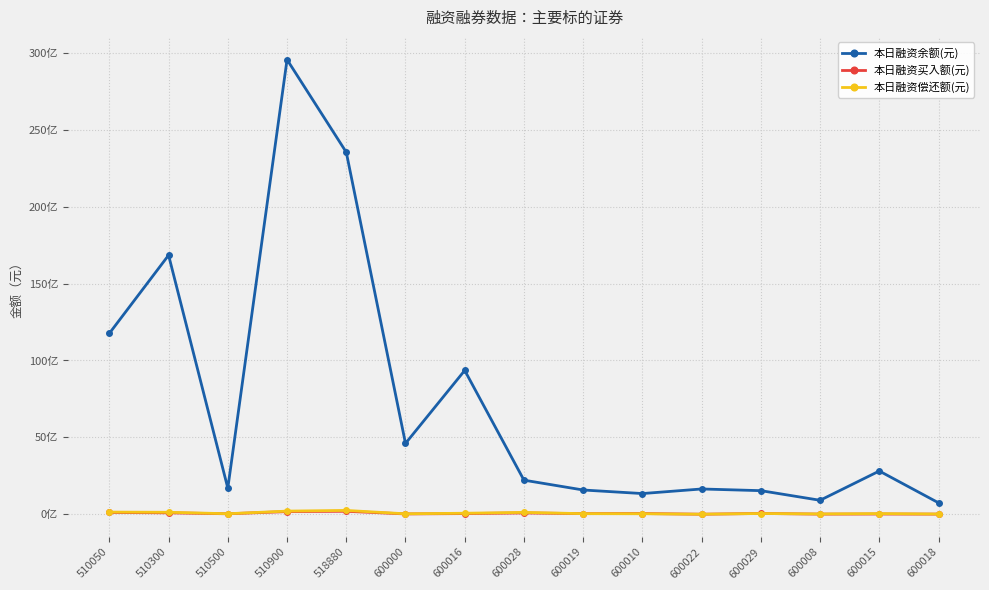

Reading left to right, transcribe all the data shown in this chart.

本日融资余额(元): 510050=11760508606	510300=16842059133	510500=1695530851	510900=29559795297	518880=23538262753	600000=4603602727	600016=9350583588	600028=2214936235	600019=1575069346	600010=1343881157	600022=1641938261	600029=1531897668	600008=906467638	600015=2809913911	600018=740737690
本日融资买入额(元): 510050=113331100	510300=90433078	510500=28846581	510900=171138610	518880=190806567	600000=19033356	600016=42247265	600028=82979849	600019=38264410	600010=46113292	600022=0	600029=50529176	600008=7046327	600015=13180997	600018=6698313
本日融资偿还额(元): 510050=138754210	510300=126965729	510500=32303948	510900=202805192	518880=246640411	600000=27610755	600016=64081181	600028=119458705	600019=36413861	600010=30373883	600022=1260420	600029=46413869	600008=17822527	600015=40228431	600018=12827987